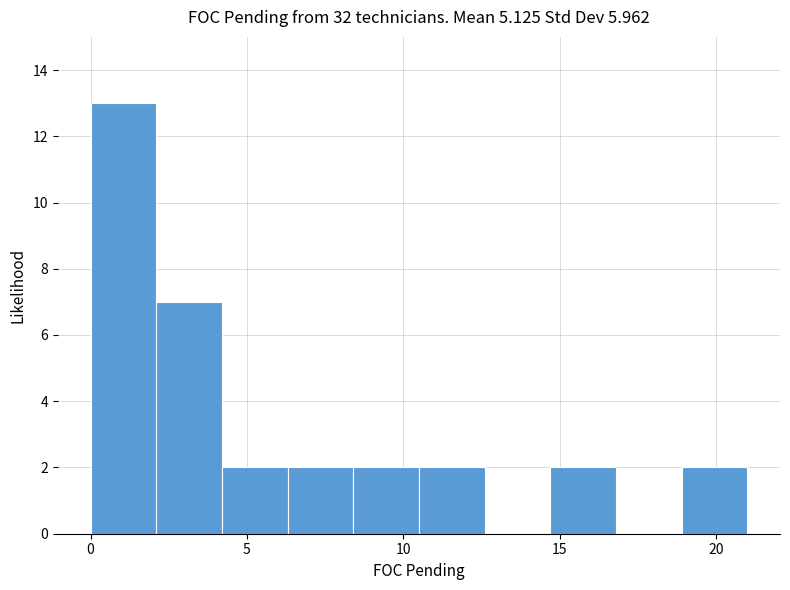

Reading left to right, list every bar in this chart as the range it spans on the x-axis followed by its height. Neither the bar edges nor the heights are printed on the chart, so give them approximately, as read against the axes.

0.0 to 2.1: 13
2.1 to 4.2: 7
4.2 to 6.3: 2
6.3 to 8.4: 2
8.4 to 10.5: 2
10.5 to 12.6: 2
12.6 to 14.7: 0
14.7 to 16.8: 2
16.8 to 18.9: 0
18.9 to 21.0: 2